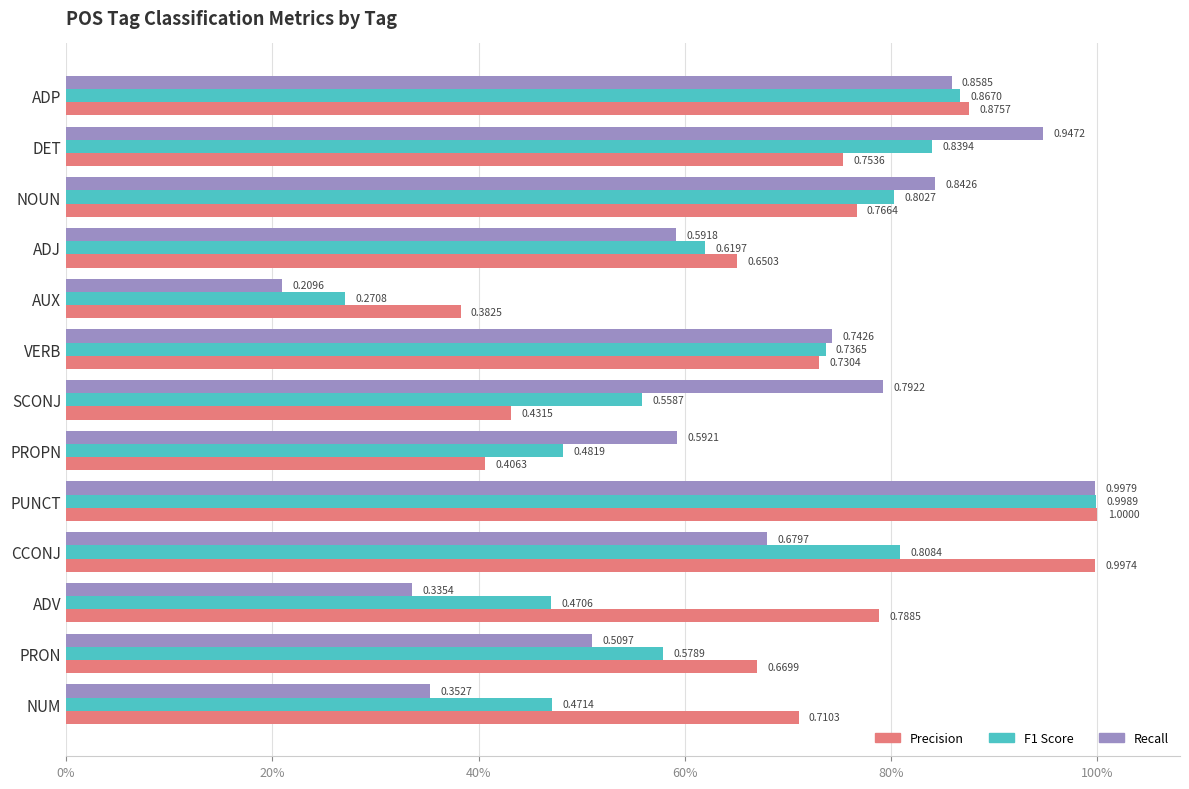

Which category has the lowest value across all series?

AUX